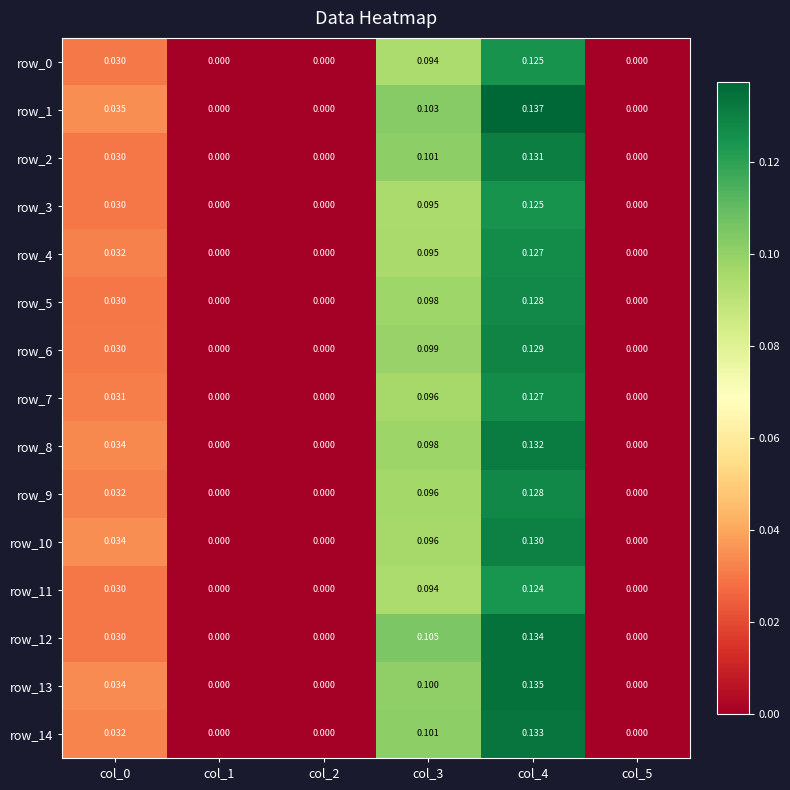

Is the value of row_7 at col_3 greater than the value of row_9 at col_5?

Yes